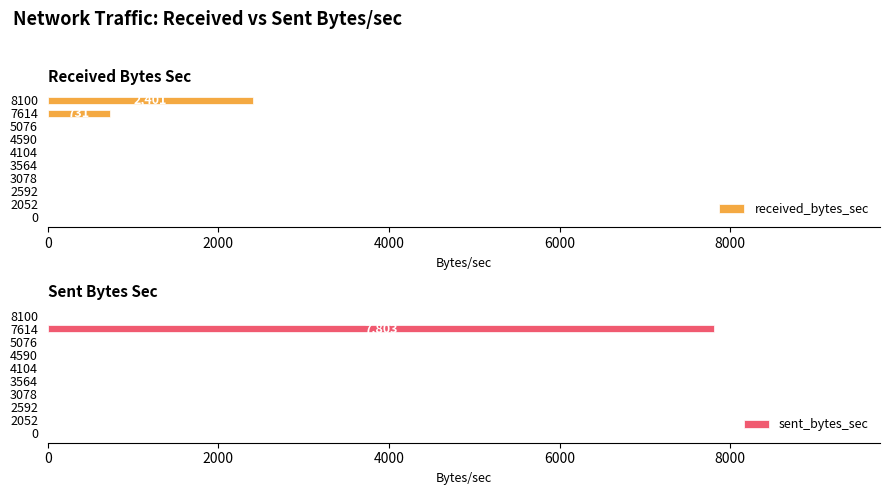

What is the highest value of the sent_bytes_sec series?

7803